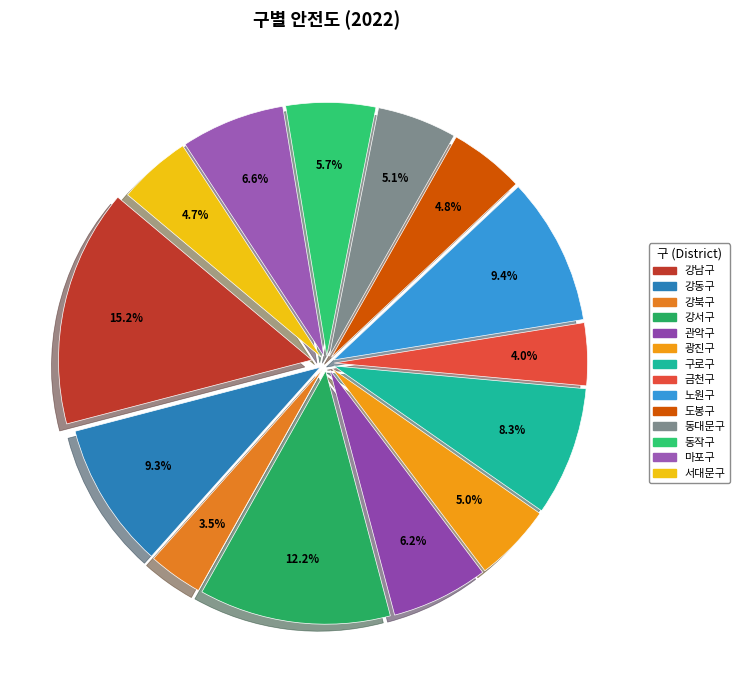

How many slices are in this pie chart?

14